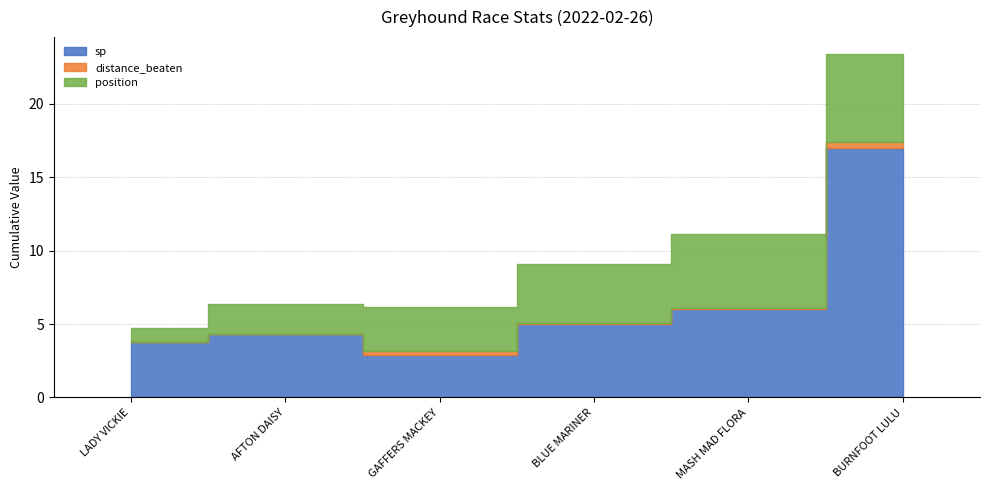

Which series has the widest spread of values?

sp